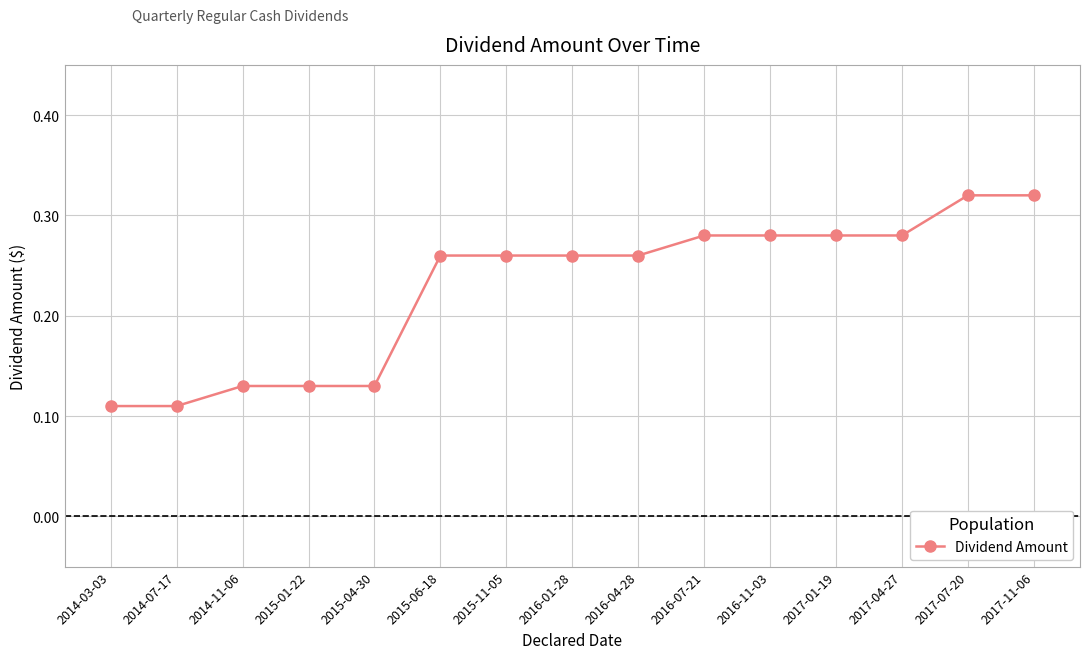

What is the sum of the values at 2014-03-03 and 2017-07-20?

0.4